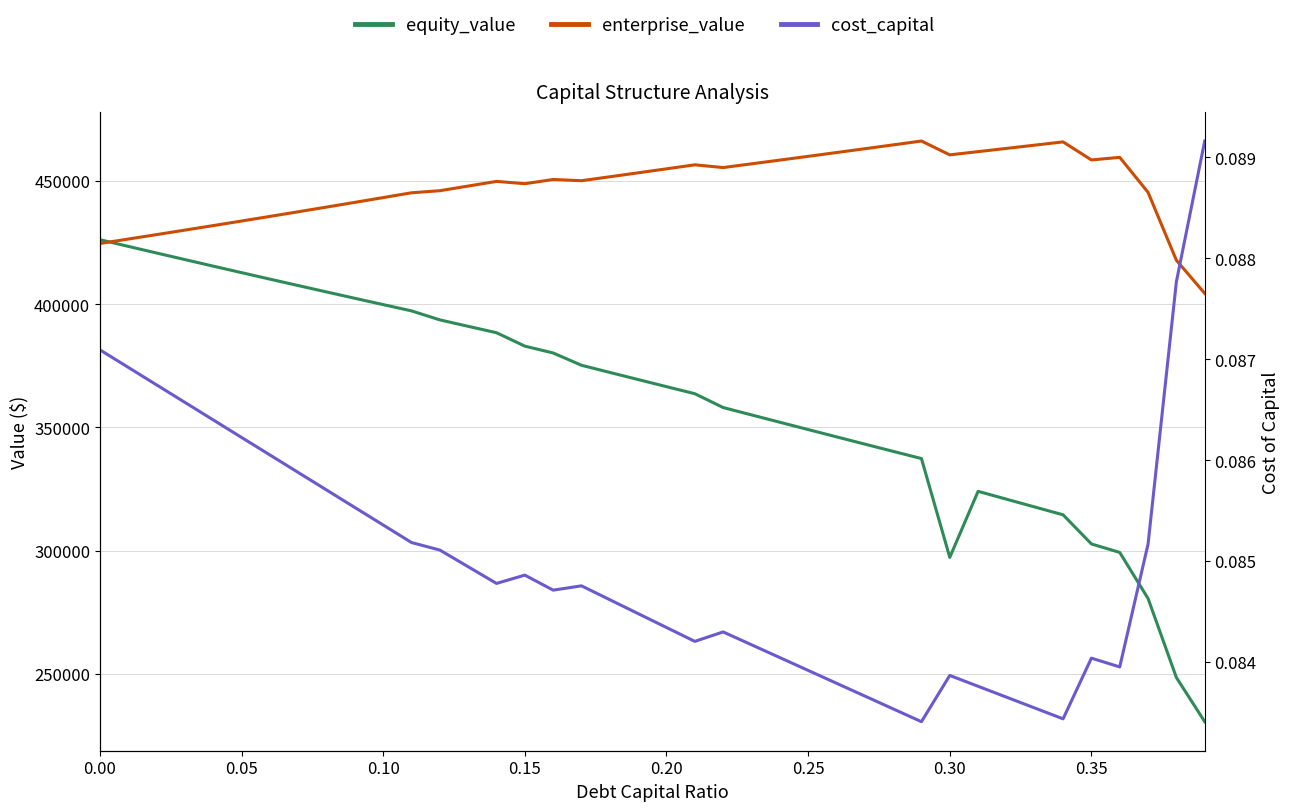

What are all the series names shown in the legend?

equity_value, enterprise_value, cost_capital